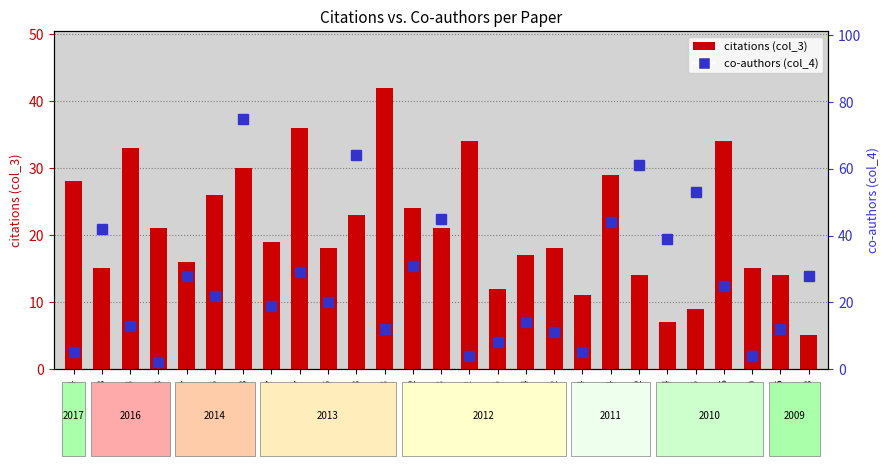

At which label does co-authors (col_4) first exceed 22?

W16-3638